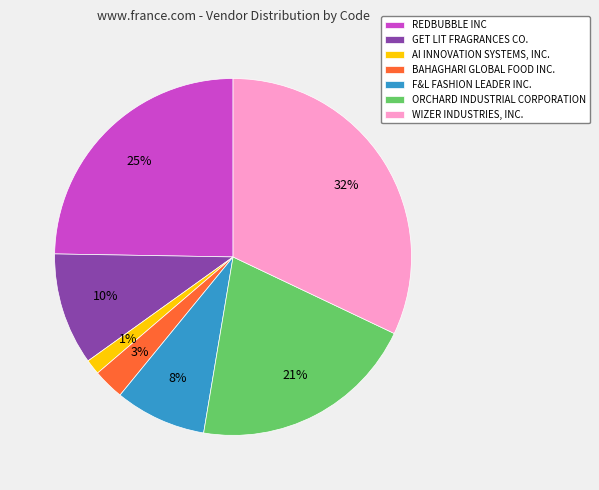

The AI INNOVATION SYSTEMS, INC. slice represents 1% of the pie. True or false?

True